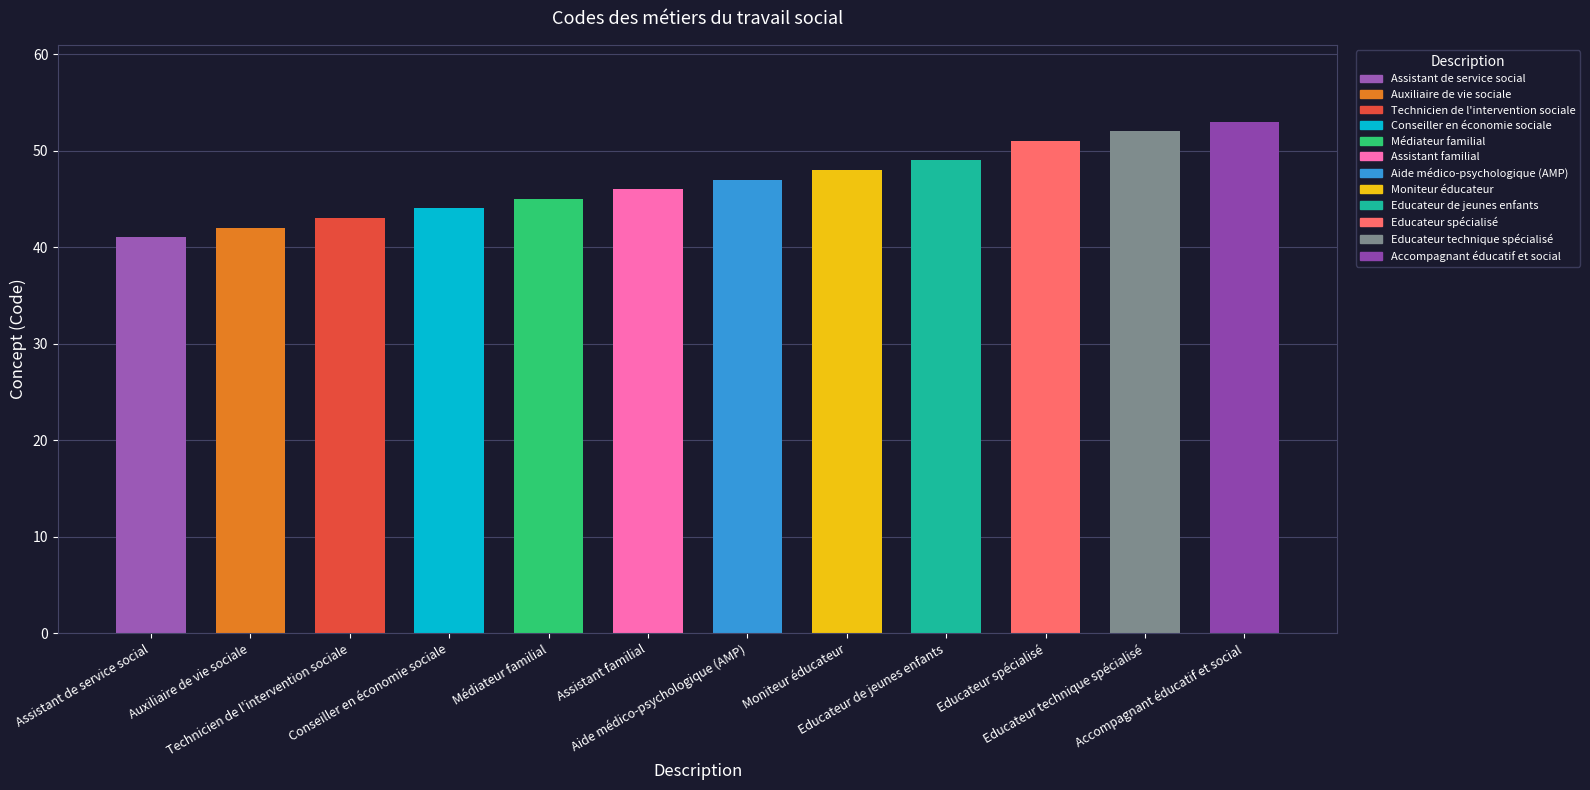

What is the difference between the second highest and second lowest values?

10